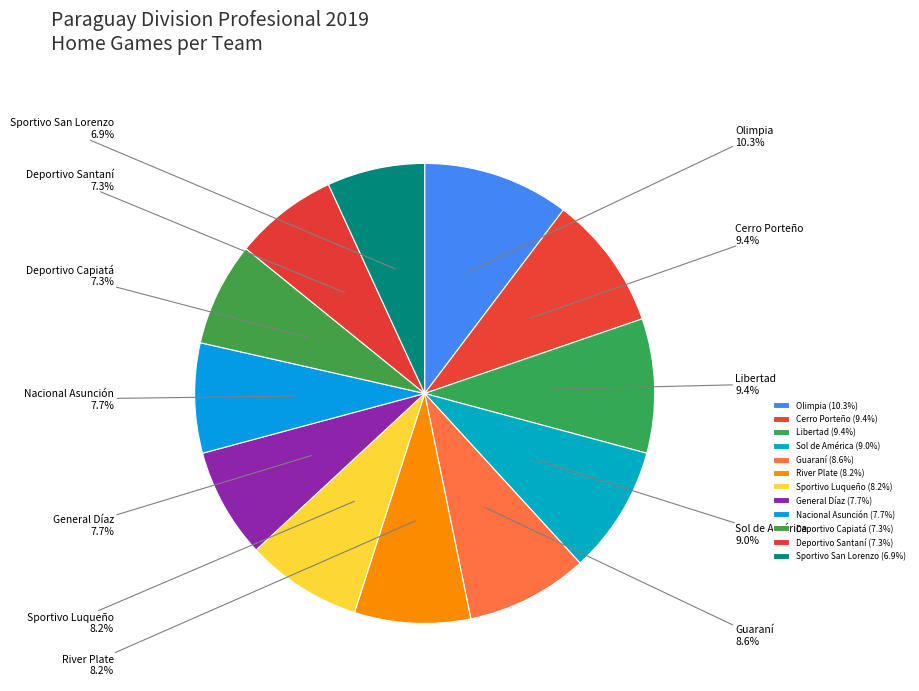

How many slices are in this pie chart?

12